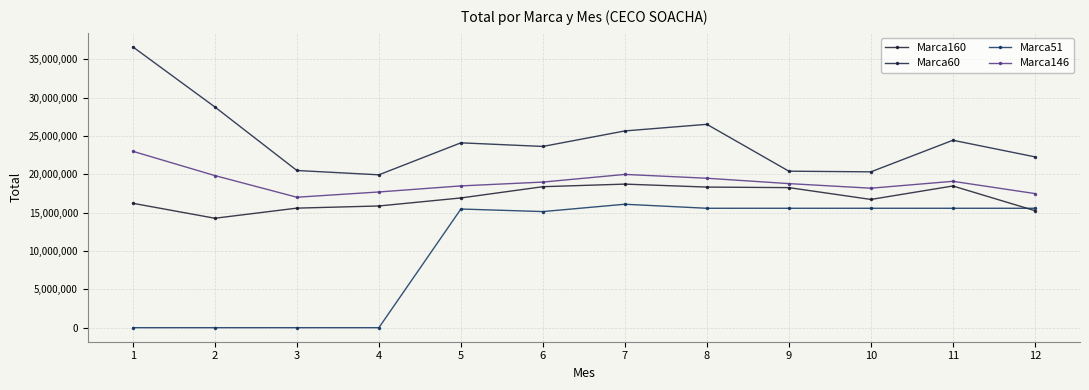

How many series are shown in this chart?

4